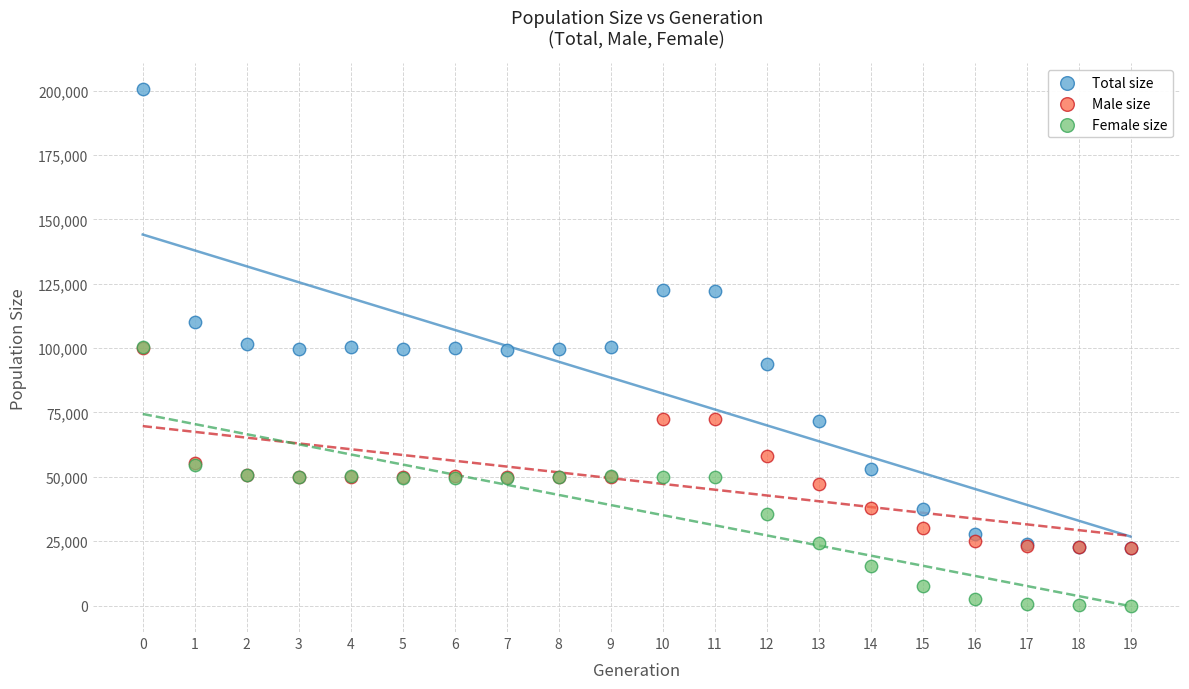

What are all the series names shown in the legend?

Total size, Male size, Female size